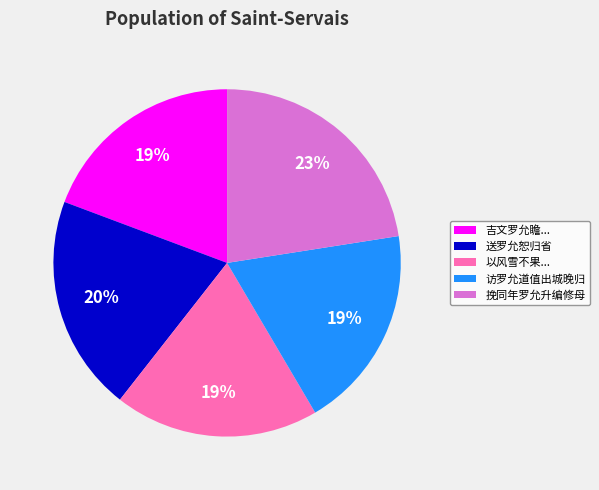

To the nearest percent, what is the average slice percentage?

20%